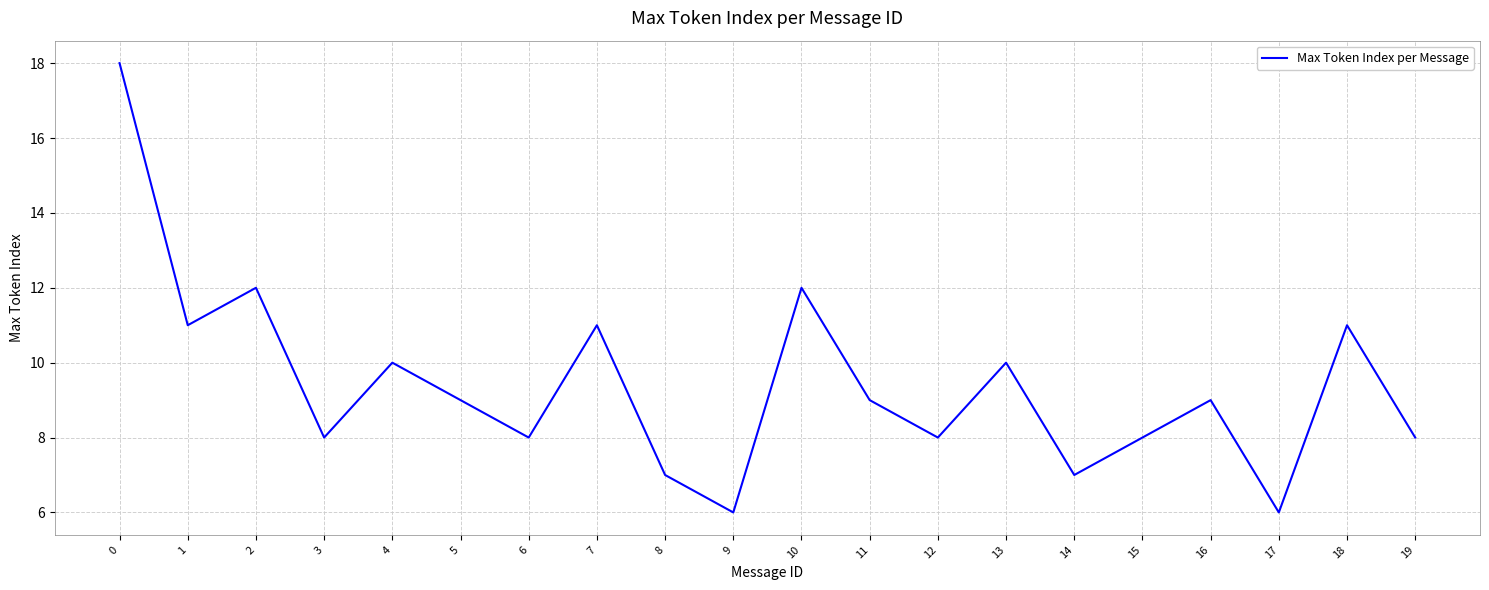

True or false: there are more than 0 points higher than both neighbors.

True